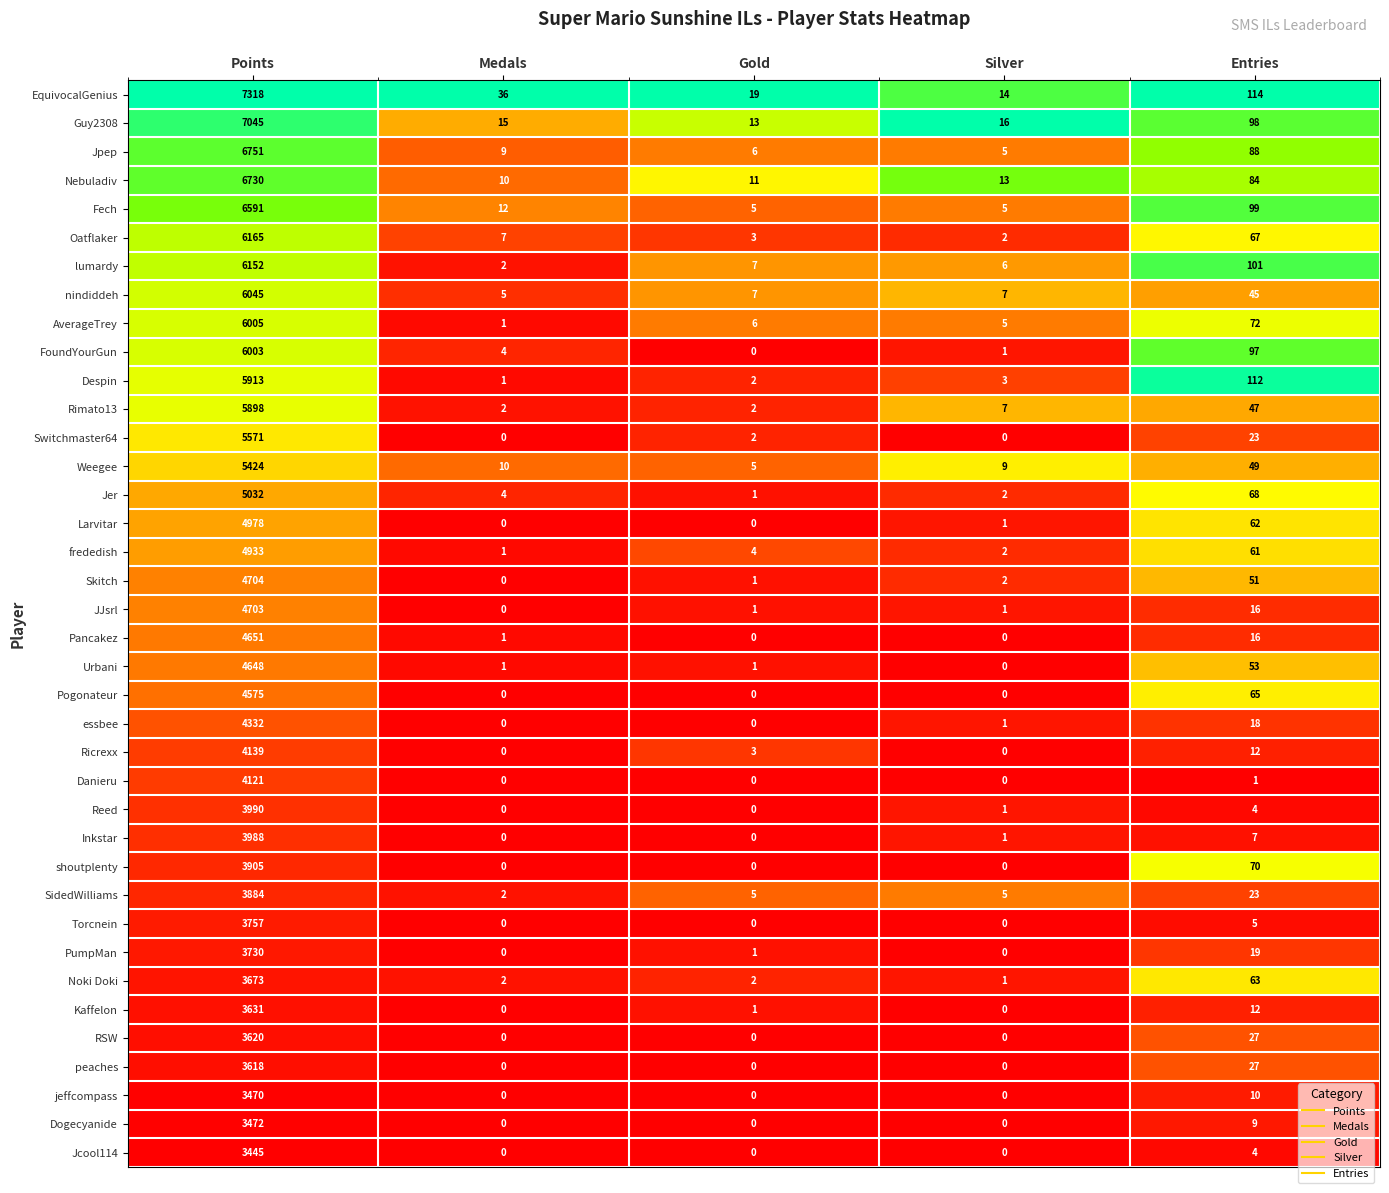

What is the total value across all series at Points?

186610